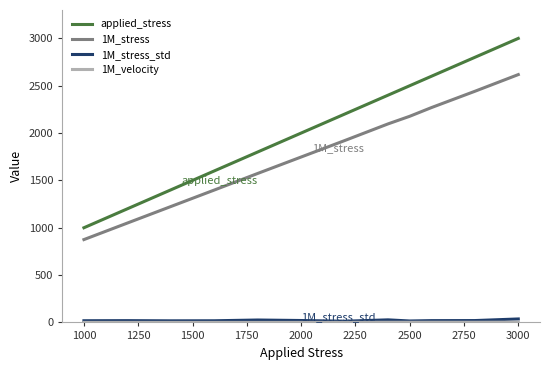

Which series has the largest total across all categories?

applied_stress